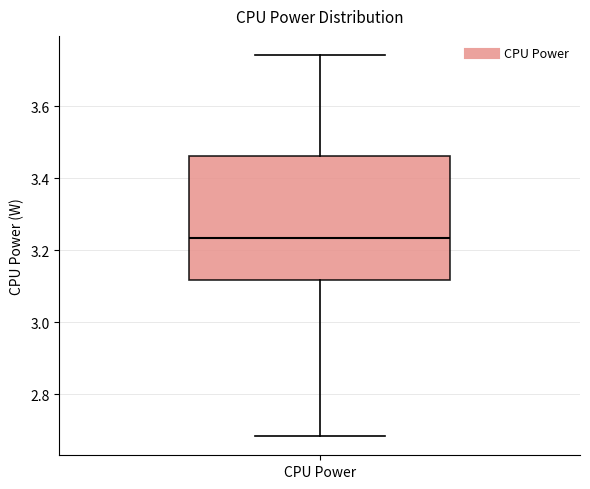

Where is the lower edge of the box for CPU Power on the y-axis? The values are not printed on the chart, so give them approximately, as read against the axis.

3.12